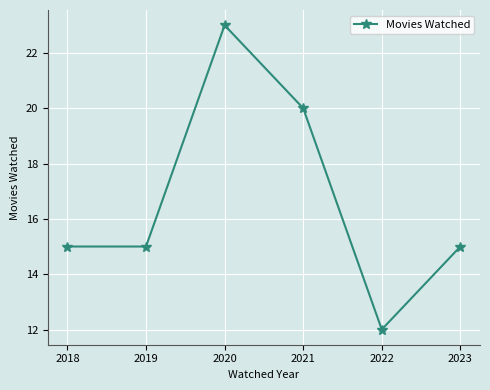

Reading left to right, transcribe all the data shown in this chart.

15	15	23	20	12	15